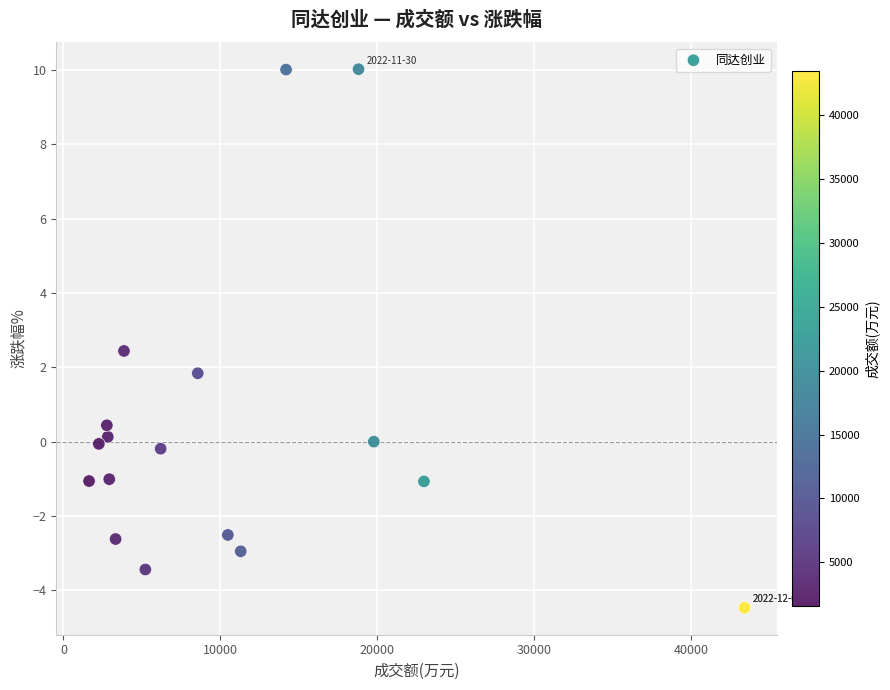

What is the range of X values (max minus min)?

41767.0